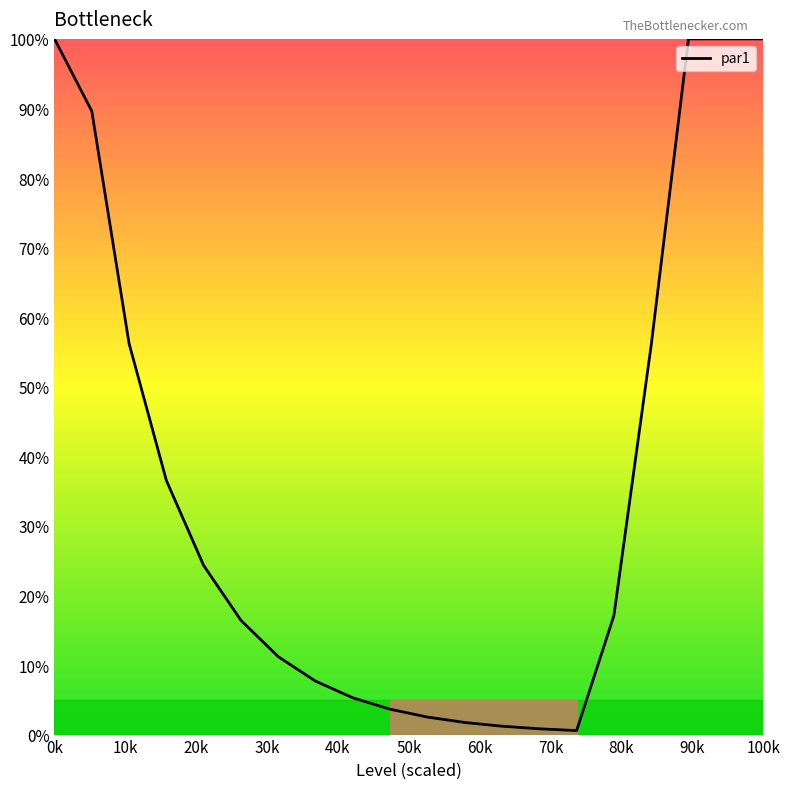

What is the greatest value displayed?

100.0